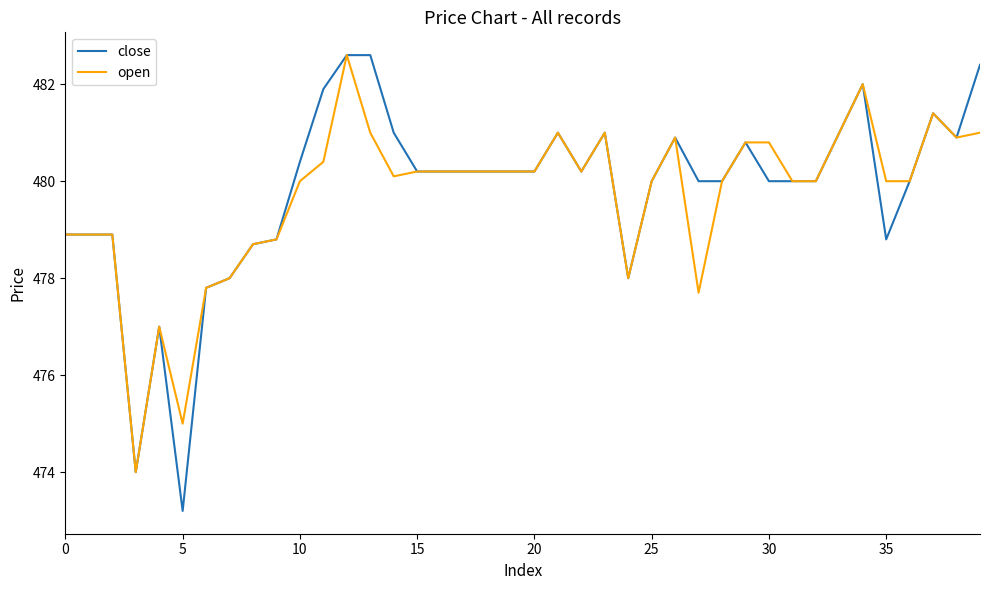

Rank the series by their average value, from lowest to highest.

open, close